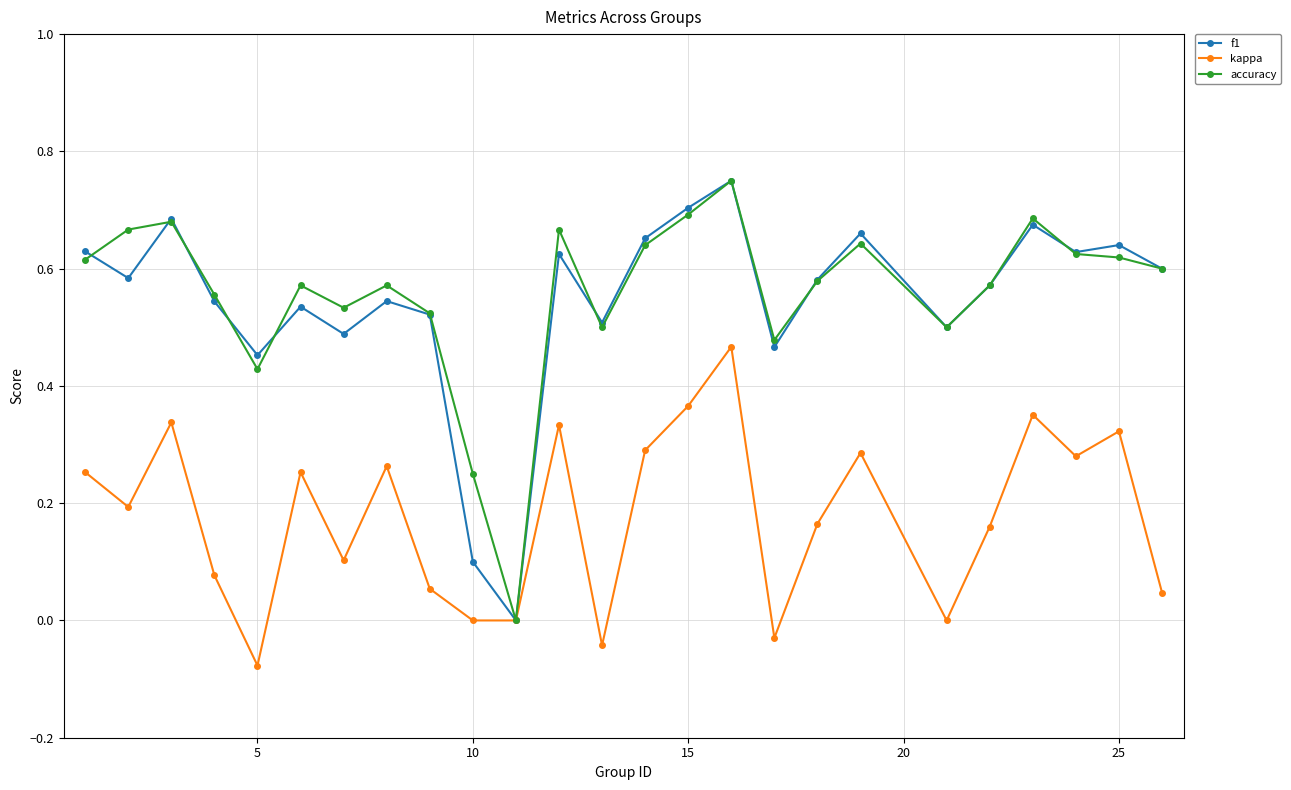

True or false: f1 and accuracy intersect in this chart.

True